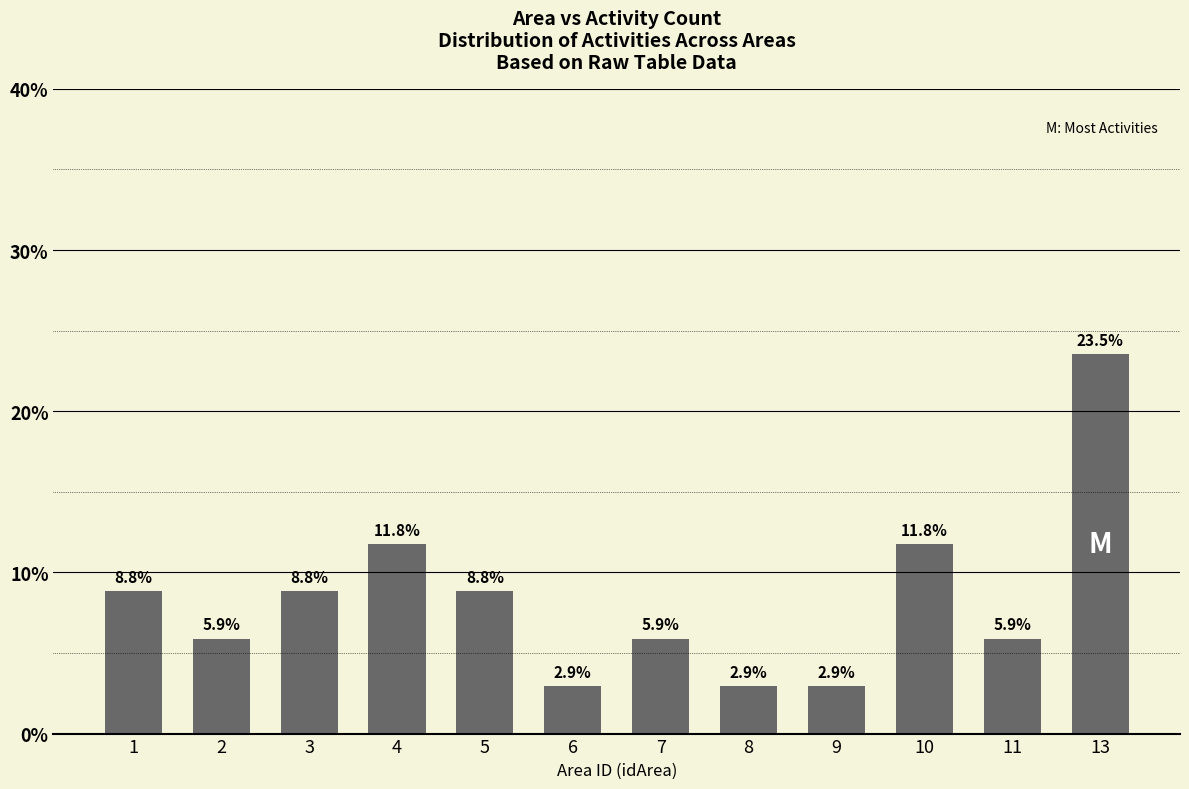

What is the ratio of the value at 1 to the value at 3?

1.0